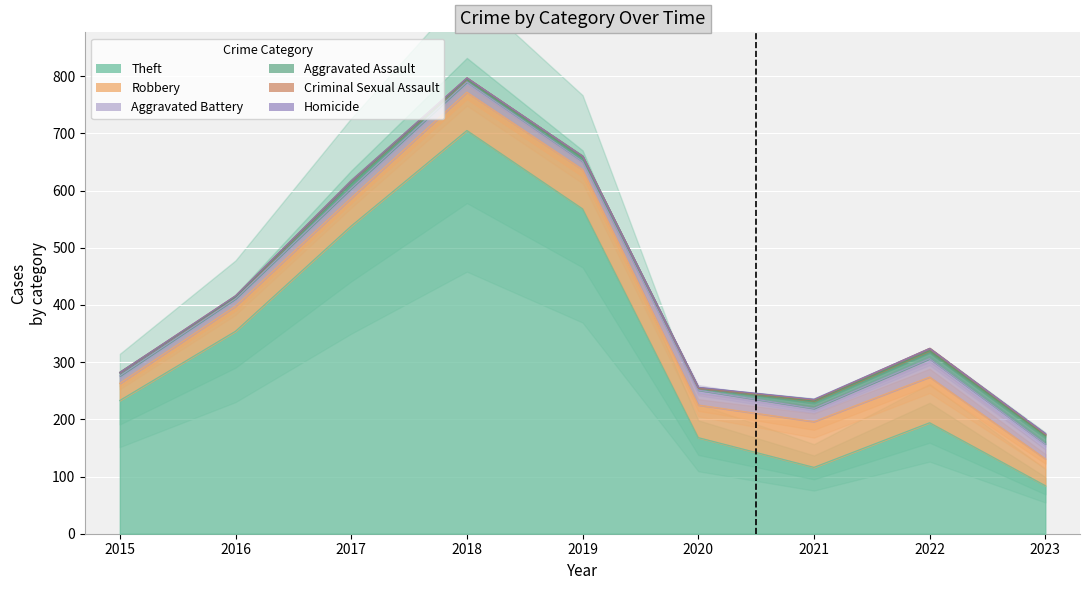

What is the total value across all series at 2022?

324